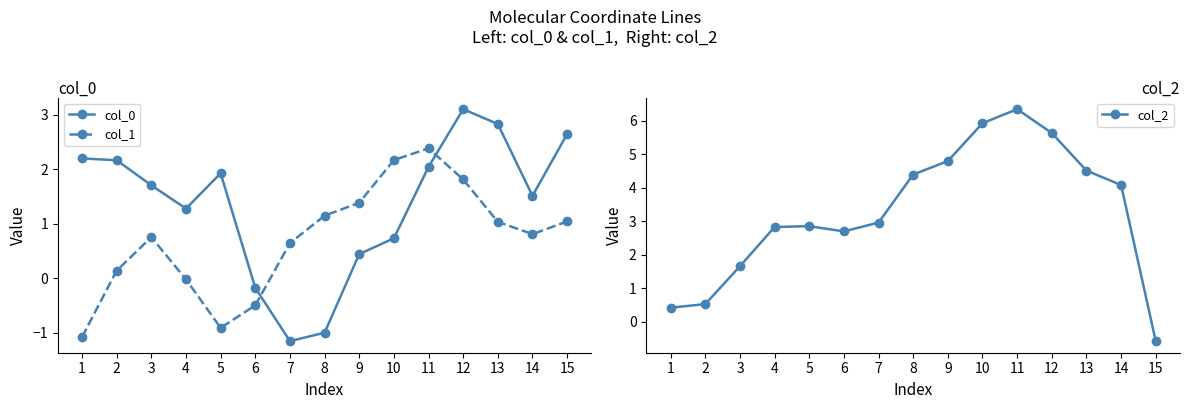

Where do col_1 and col_2 first cross each other?

14 and 15